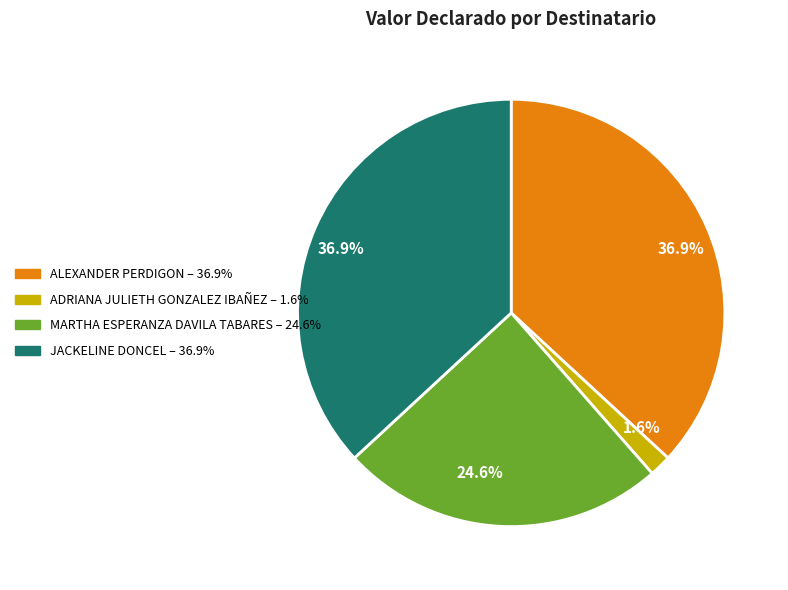

Is there a majority slice in this chart?

No